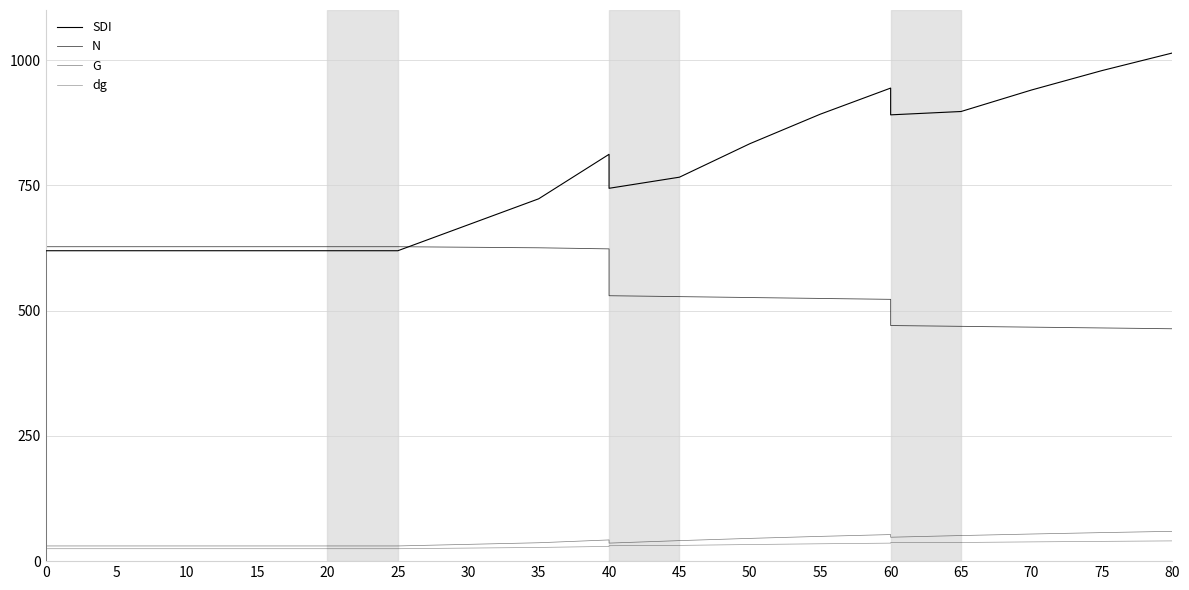

Which series has the largest total across all categories?

SDI